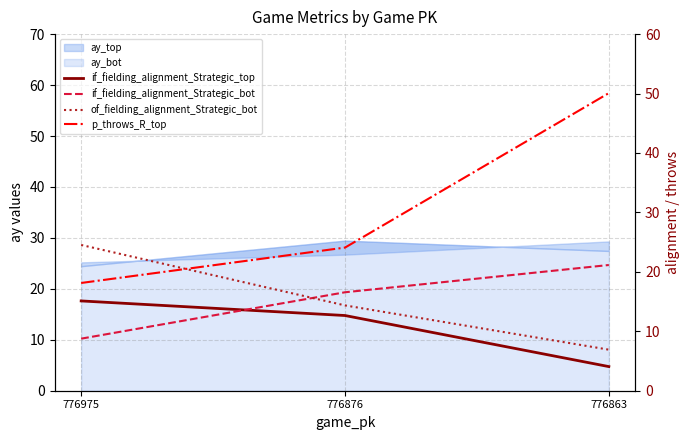

At which label does p_throws_R_top first exceed 24?

776876